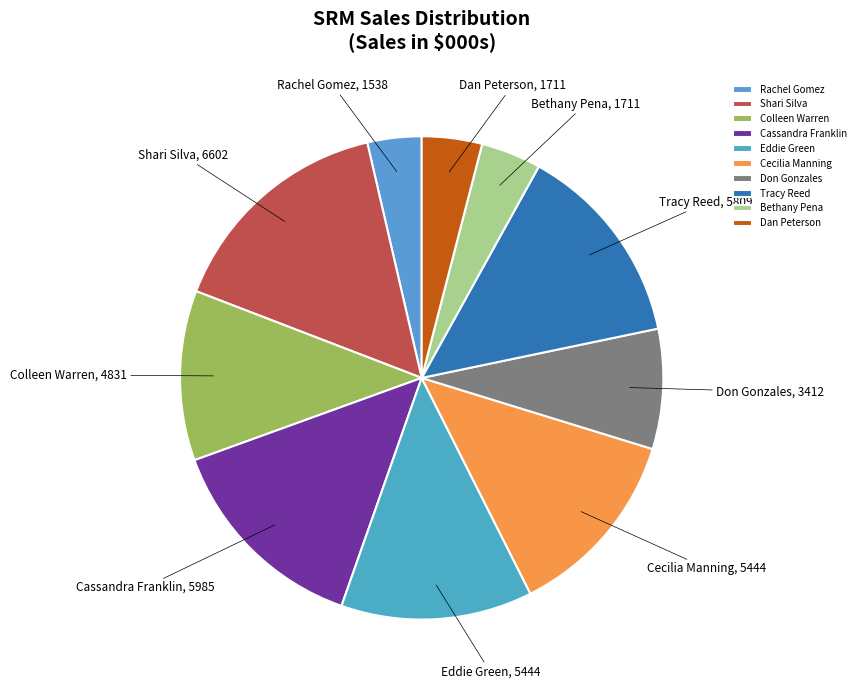

Combined, do Colleen Warren and Bethany Pena account for over 50%?

No